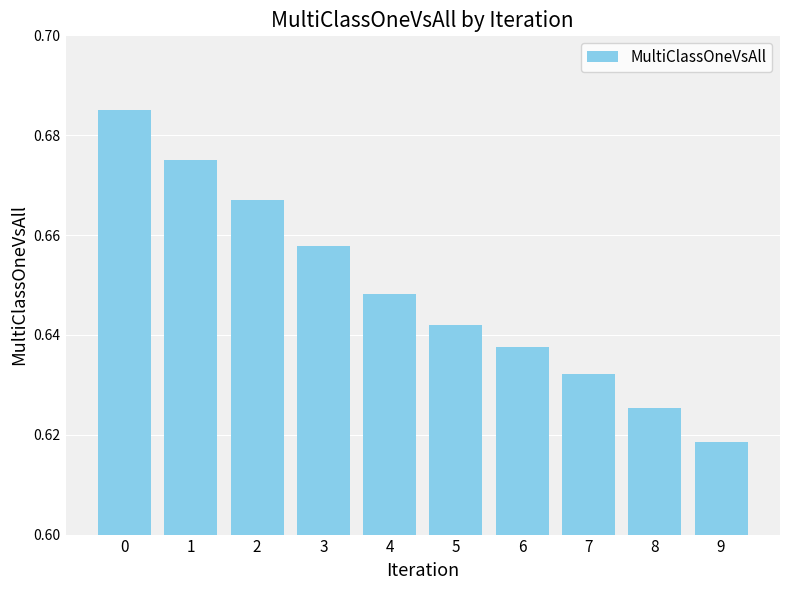

Which label corresponds to the smallest value in the chart?

9